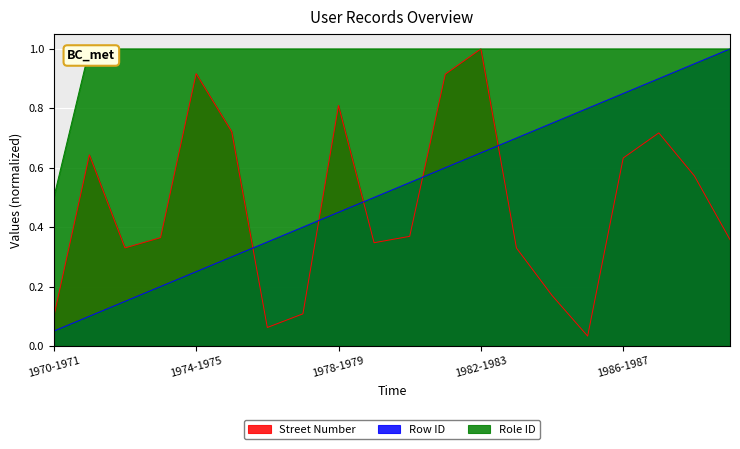

What is the maximum value shown in the chart?

1.0